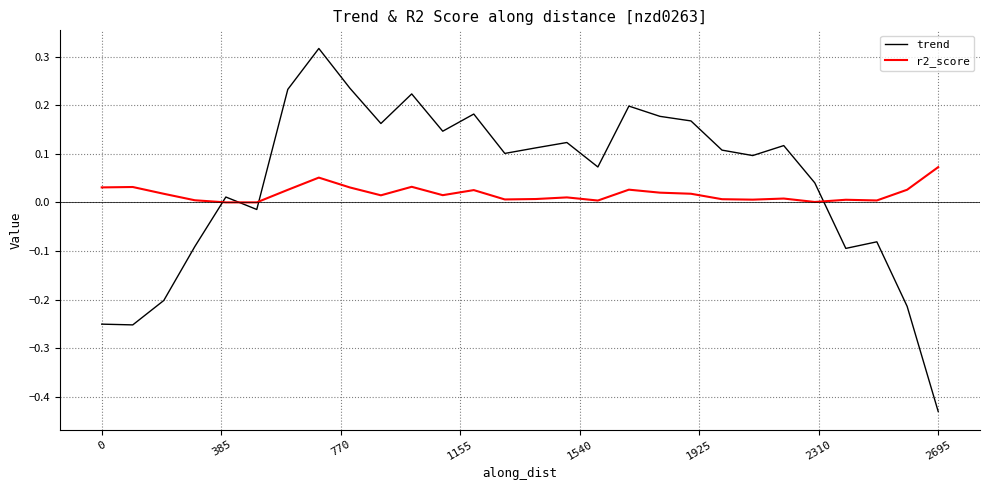

Which series has the widest spread of values?

trend